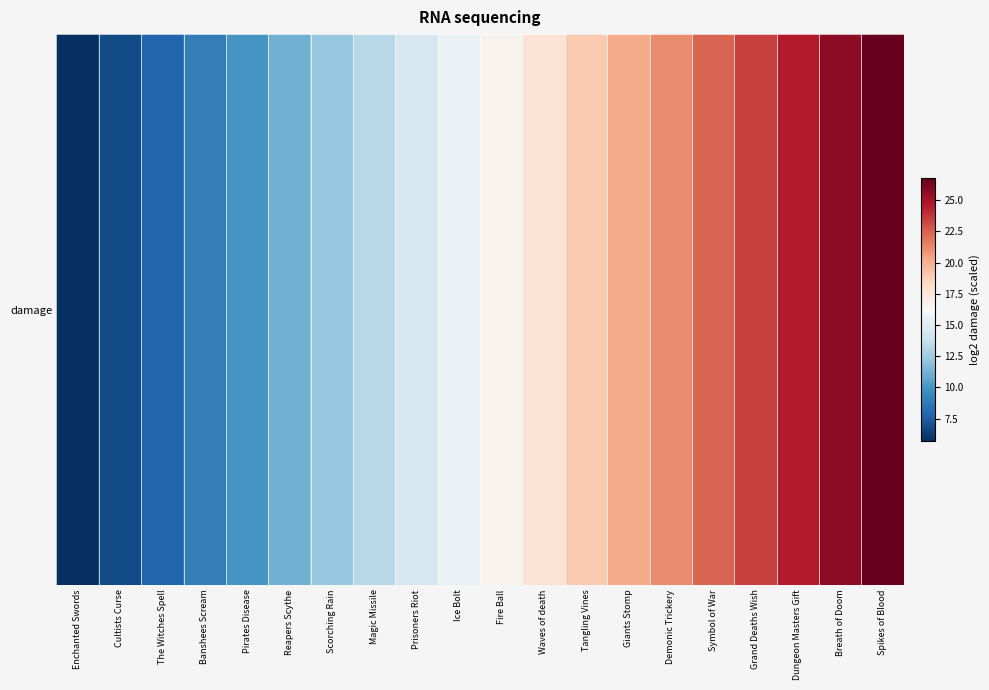

Where is the data nearest to the value 16?

Ice Bolt